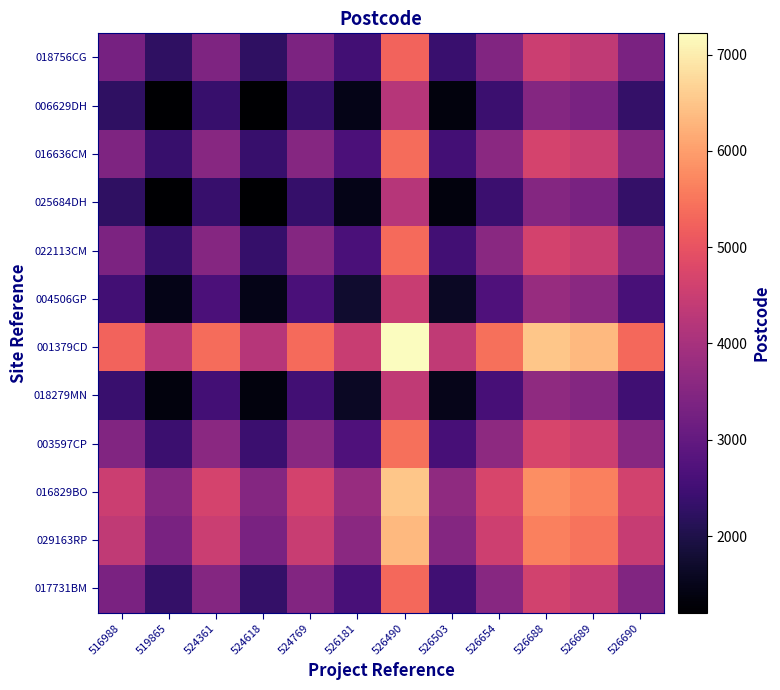

Which series has the largest total across all categories?

001379CD